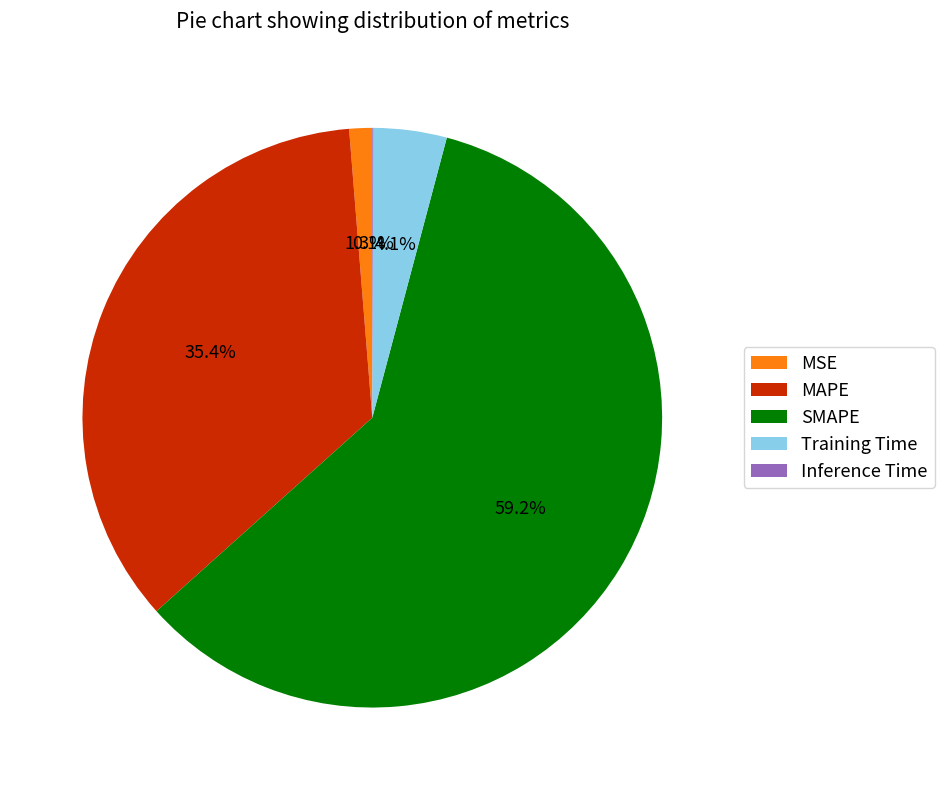

Do Training Time and MAPE together represent more than half of the pie?

No